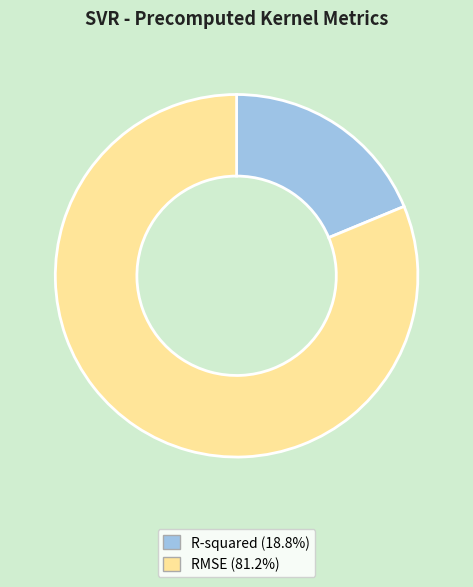

What is the majority slice?

RMSE